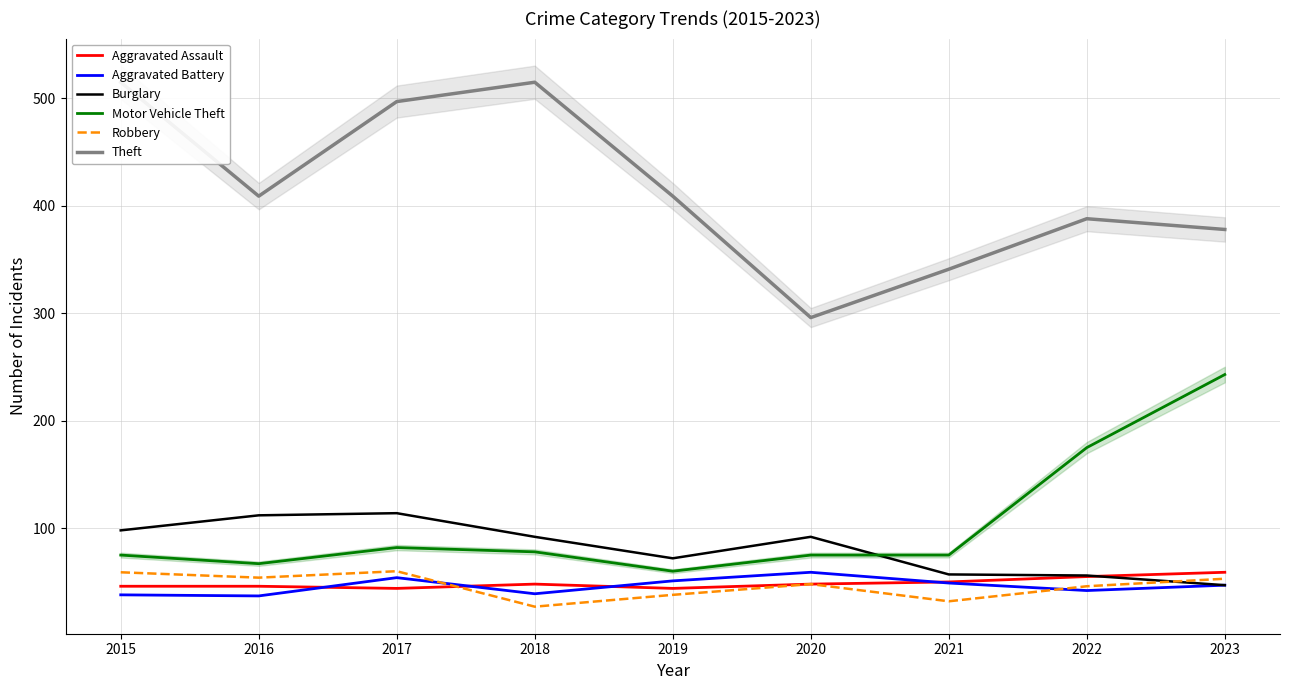

How many interior local valleys does the Theft series have?

2